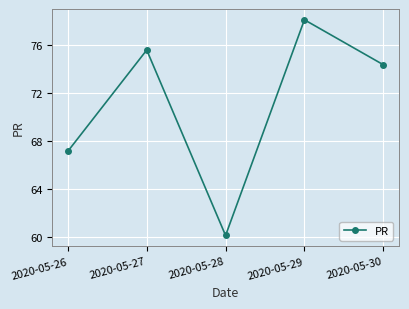

How many points are lower than both their immediate neighbors (excluding endpoints)?

1